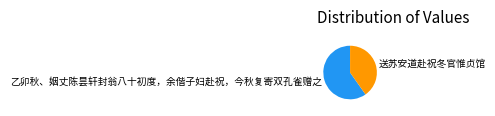

How many slices are in this pie chart?

2